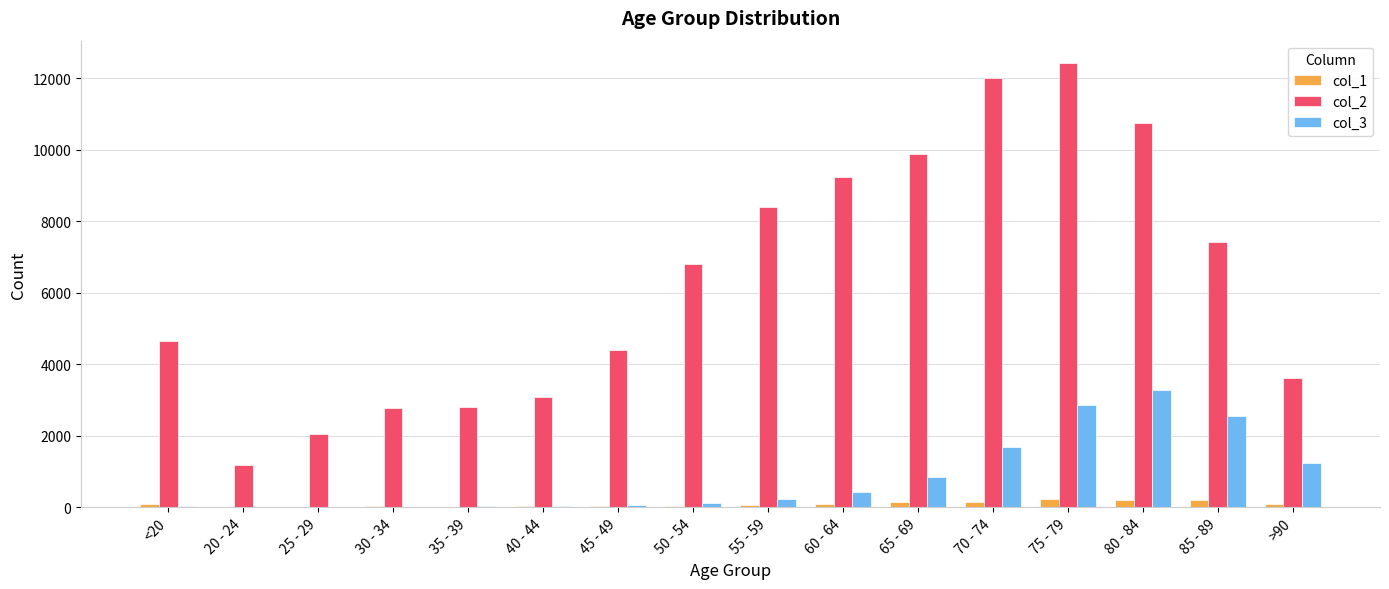

What is the maximum value shown in the chart?

12434